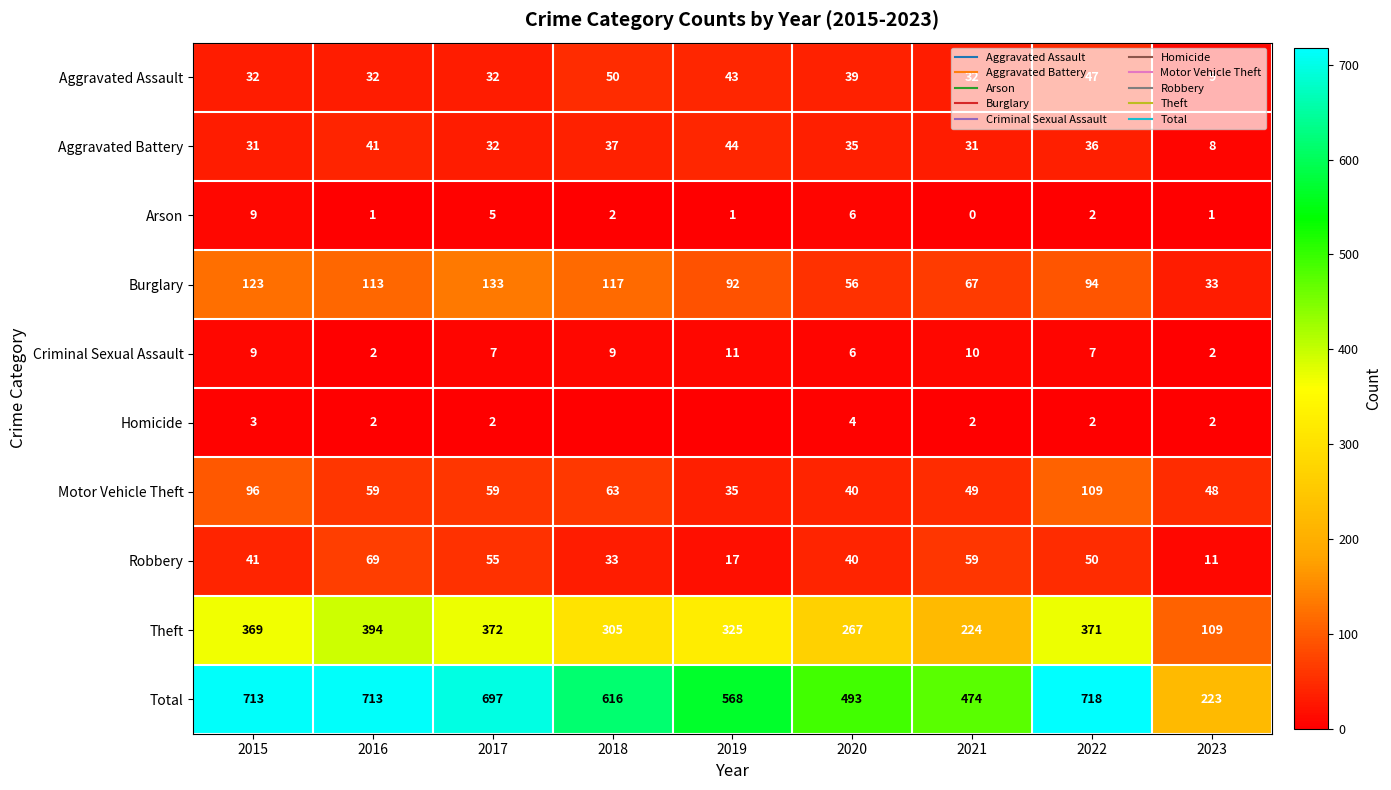

Is the value of Aggravated Battery at 2018 greater than the value of Arson at 2015?

Yes